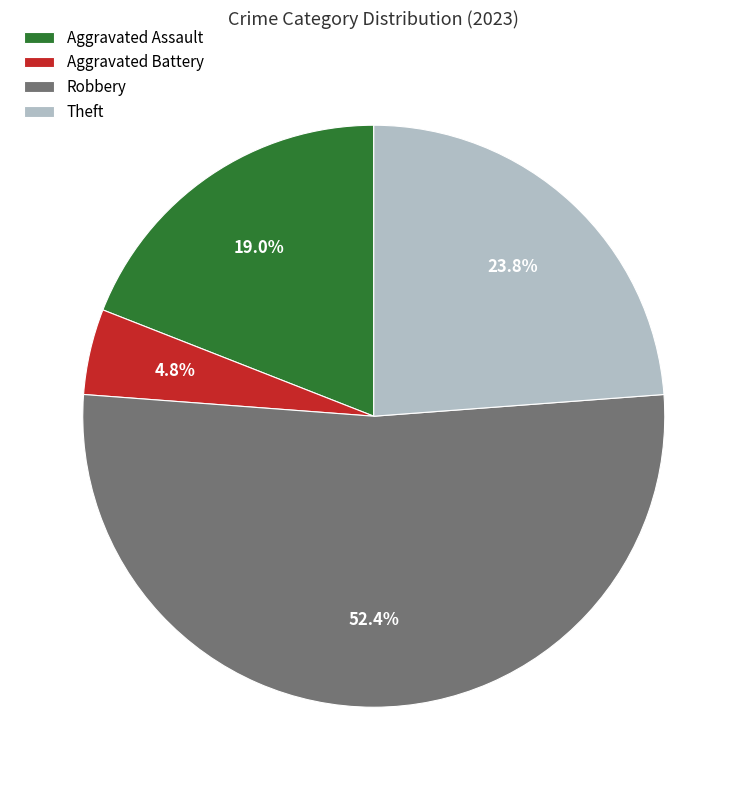

Which category has the smallest portion of the pie?

Aggravated Battery